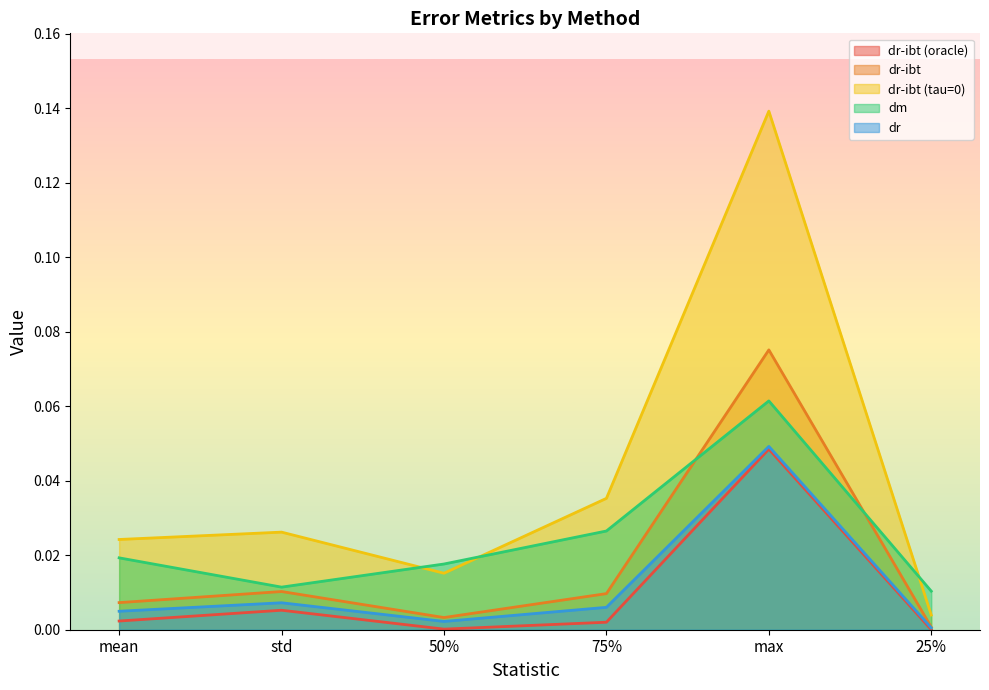

True or false: dr-ibt has a value of 0.0 at 50%.

True